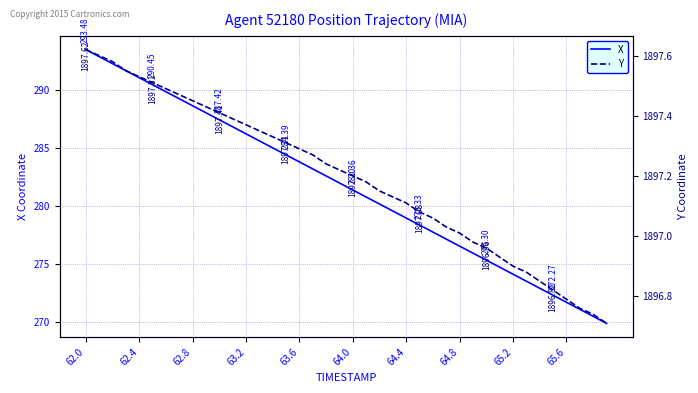

How many lines are shown in the chart?

2